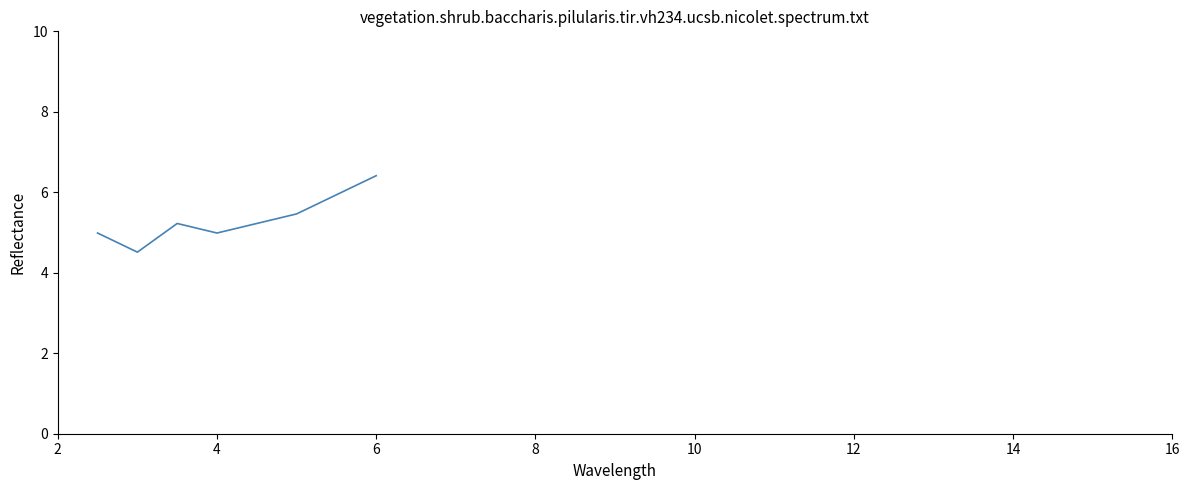

What is the greatest value displayed?

6.4